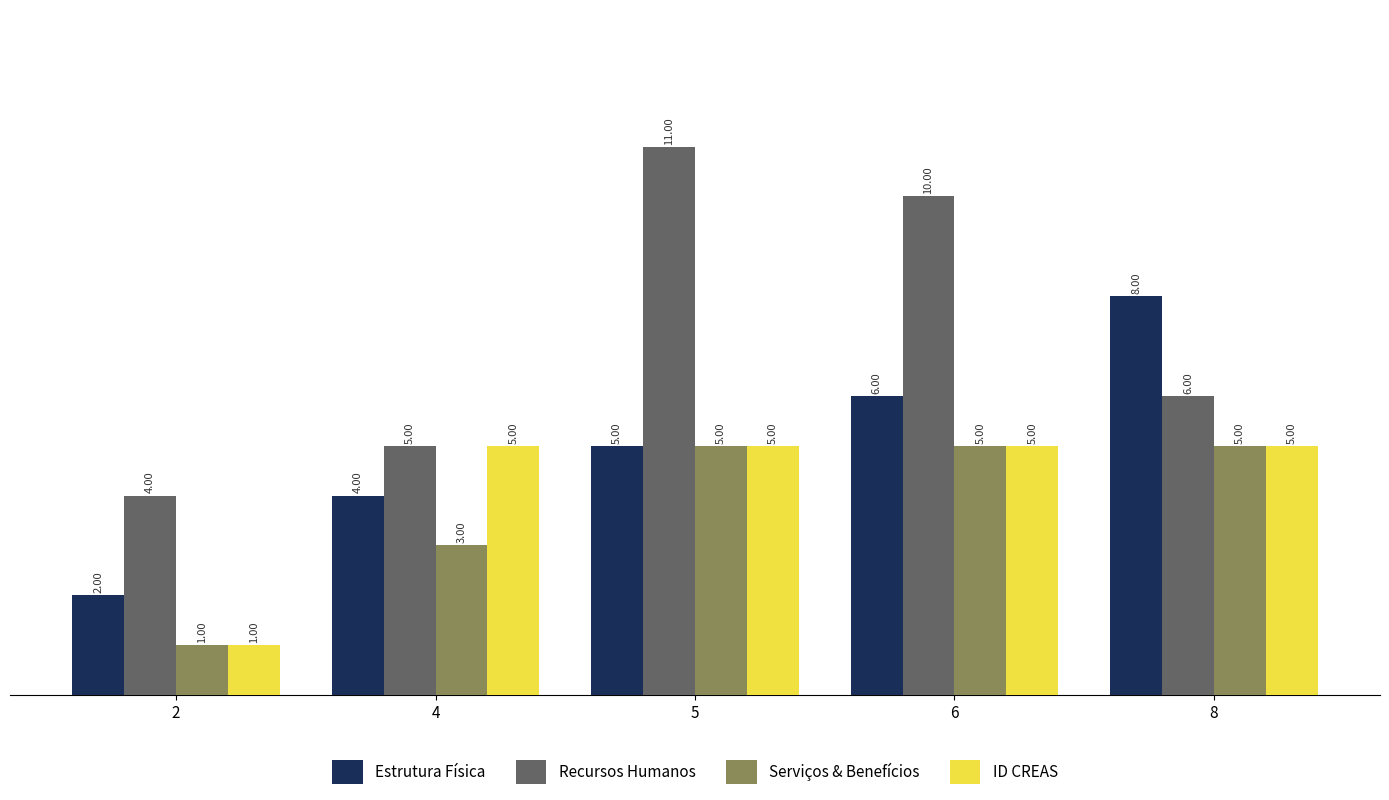

What is the total value across all series at 5?

26